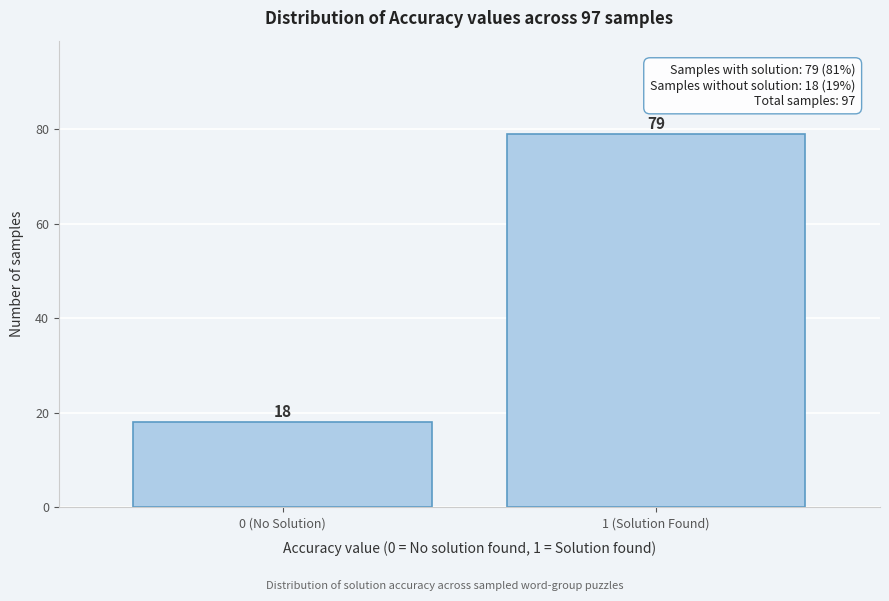

Reading left to right, list all the values displayed in this chart.

0 (No Solution)=18	1 (Solution Found)=79